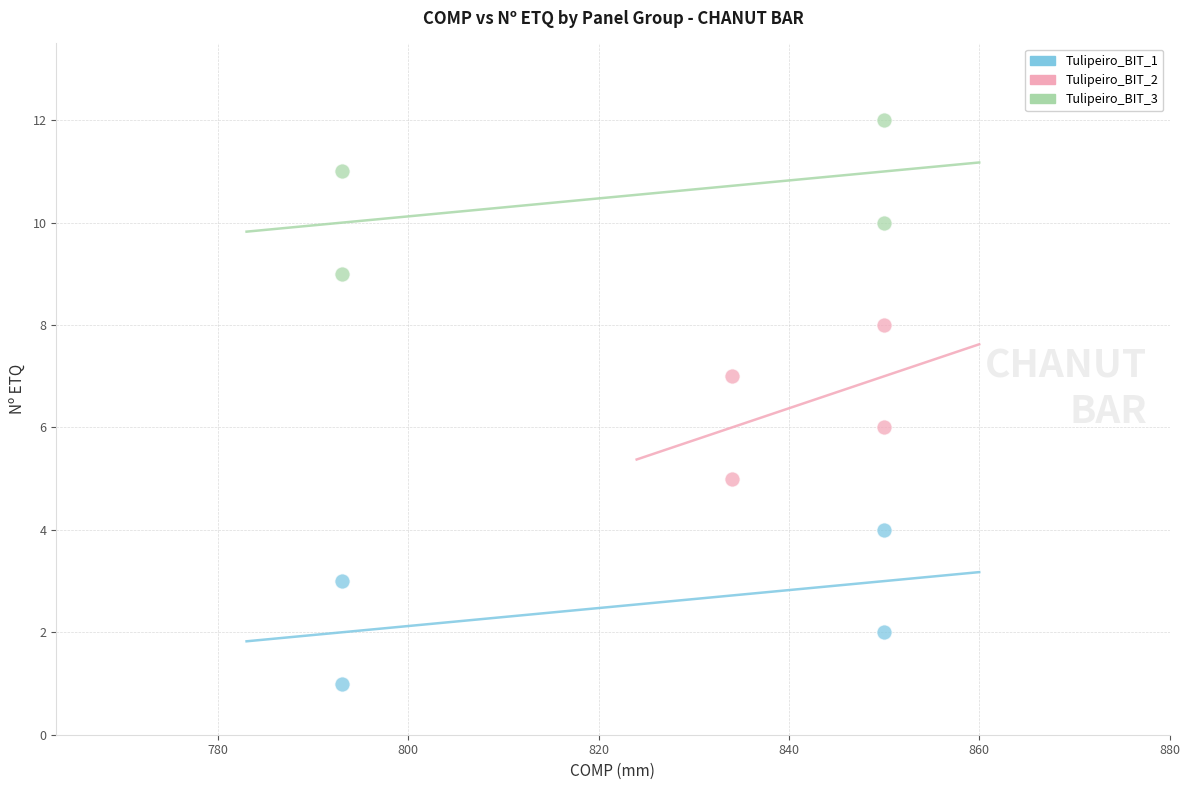

Which series reaches the minimum Y coordinate?

Tulipeiro_BIT_1